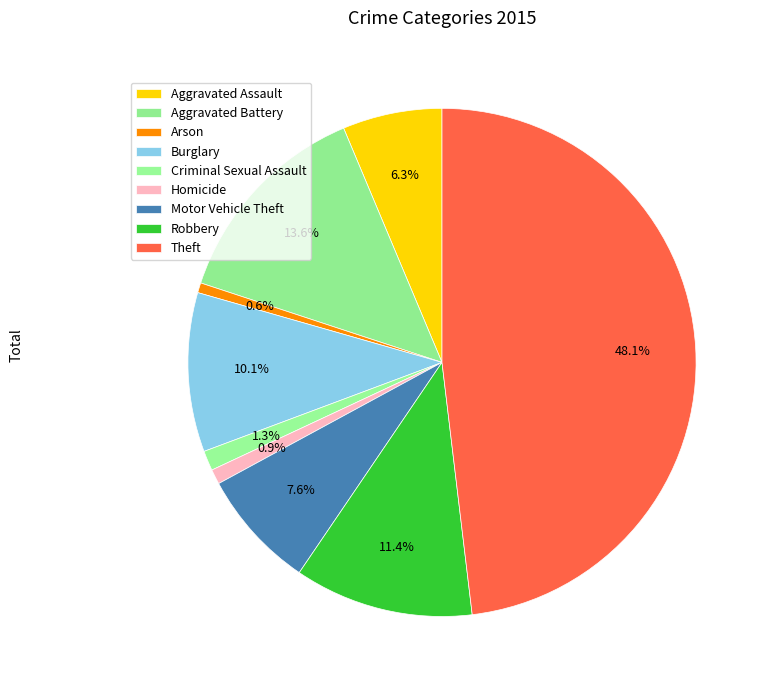

What is the ratio of the value at Aggravated Assault to the value at Robbery?

0.6